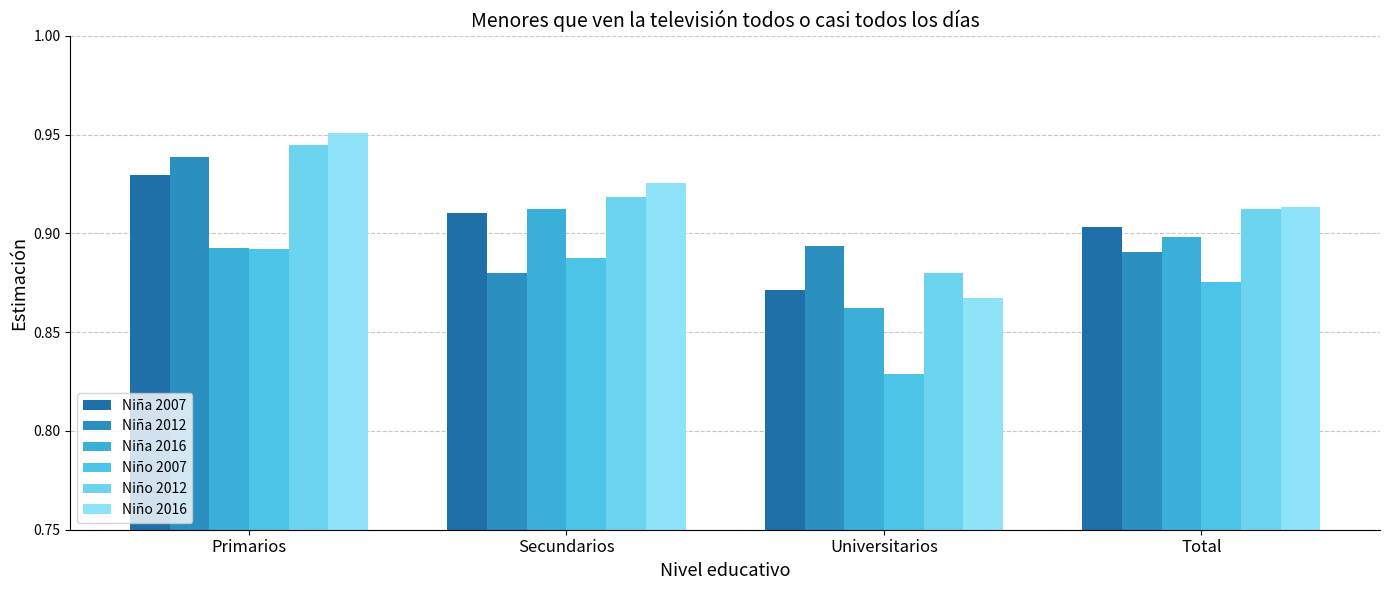

Are the bars horizontal?

No